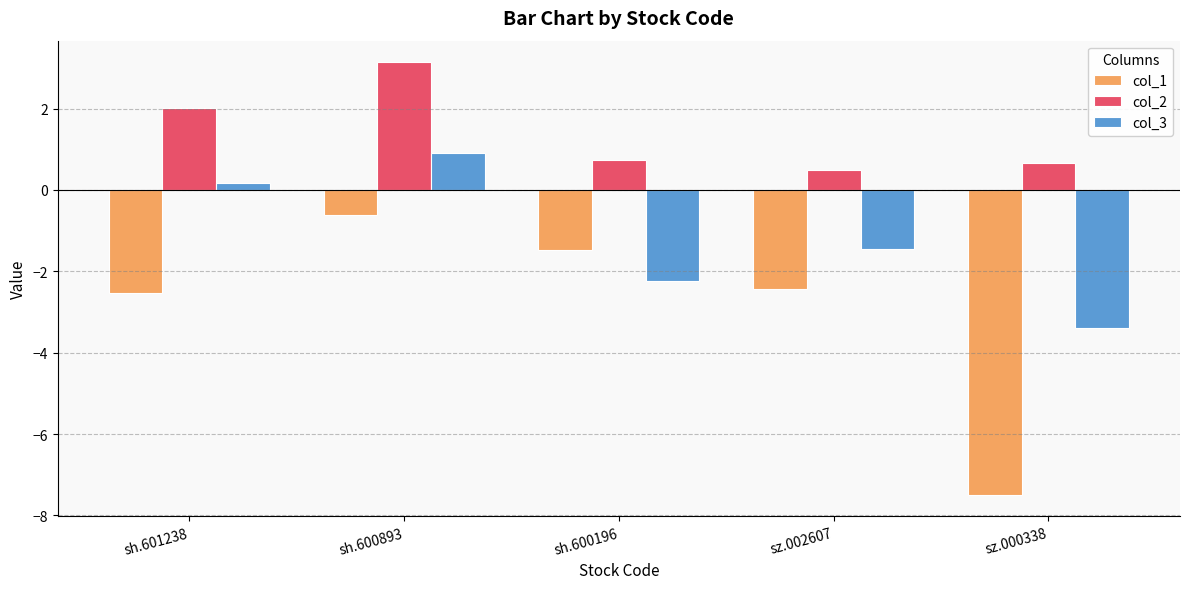

What is the average value of the col_3 series?

-1.2